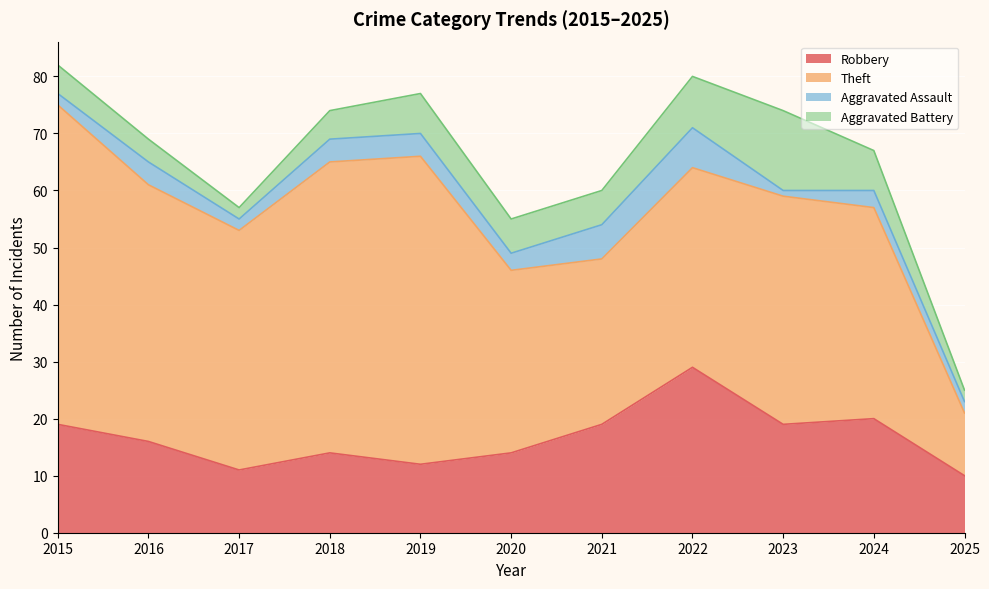

At how many categories does at least one series exceed 47?

3